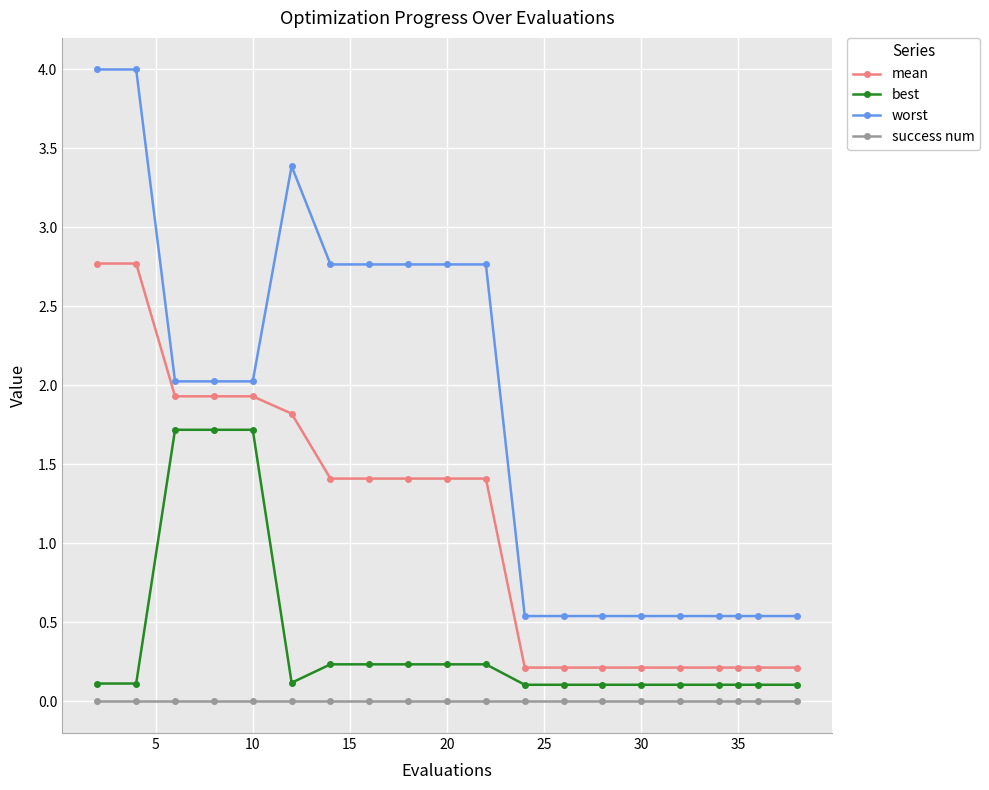

Which series has the largest total across all categories?

worst